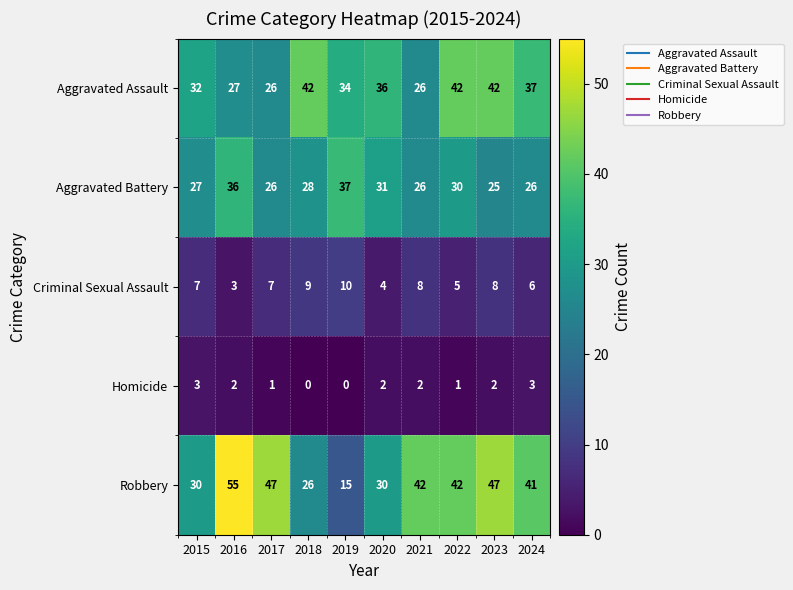

What is the difference between the second highest and minimum values in the Robbery series?

32